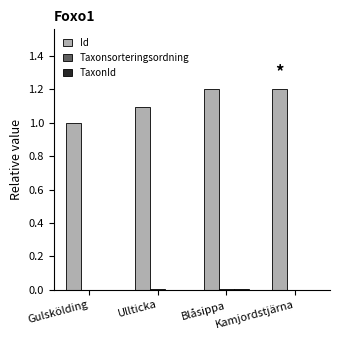

Between Gulskölding and Blåsippa, which series saw the biggest shift?

Id